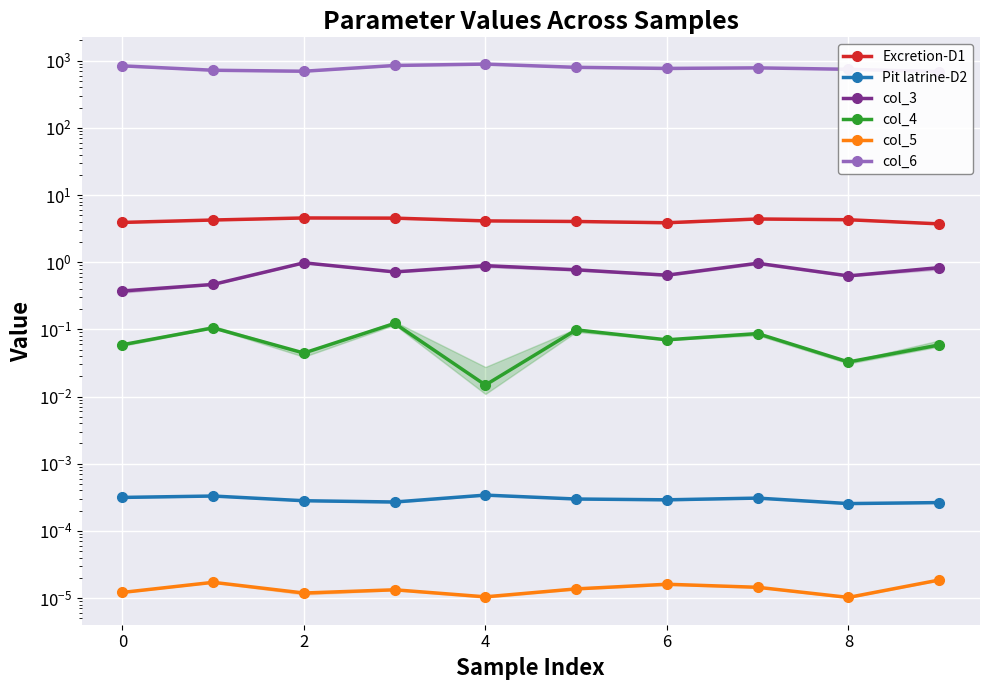

Which series has the widest spread of values?

col_6